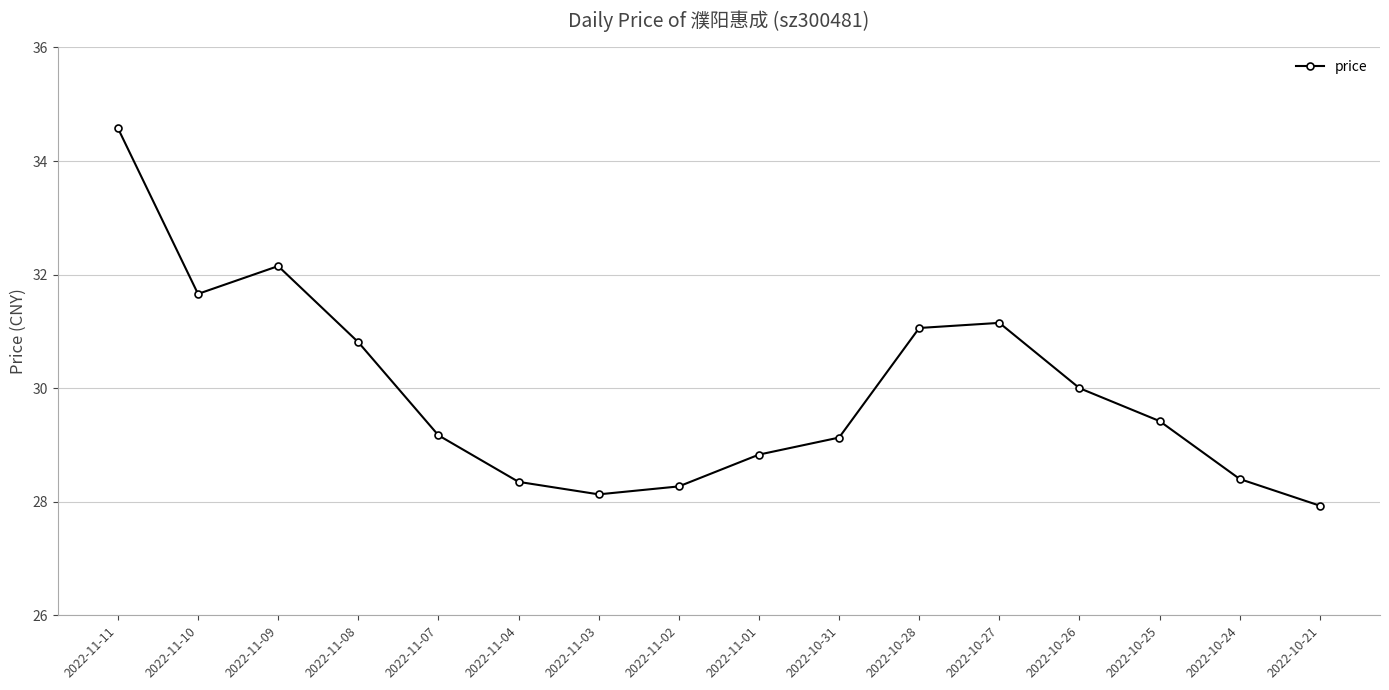

What is the difference between the second highest and second lowest values?

4.0